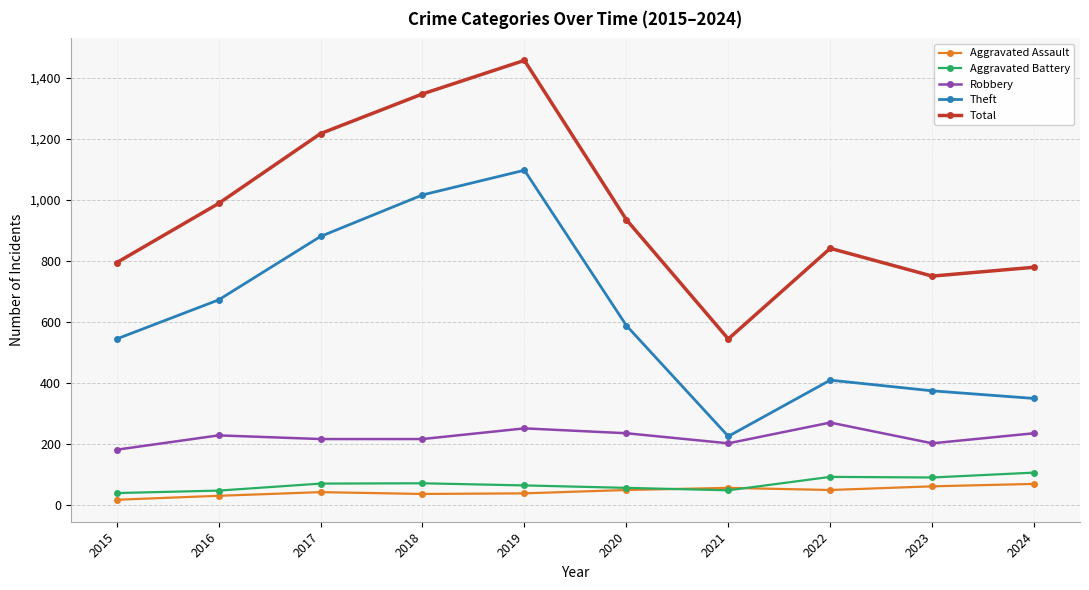

True or false: Robbery has a value of 277 at 2023.

False